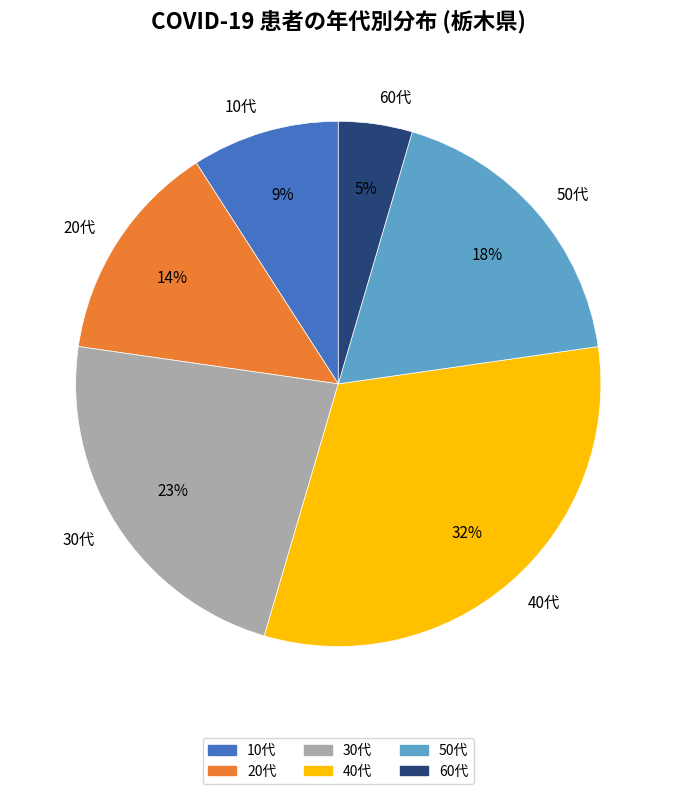

Which has a higher value, 60代 or 30代?

30代